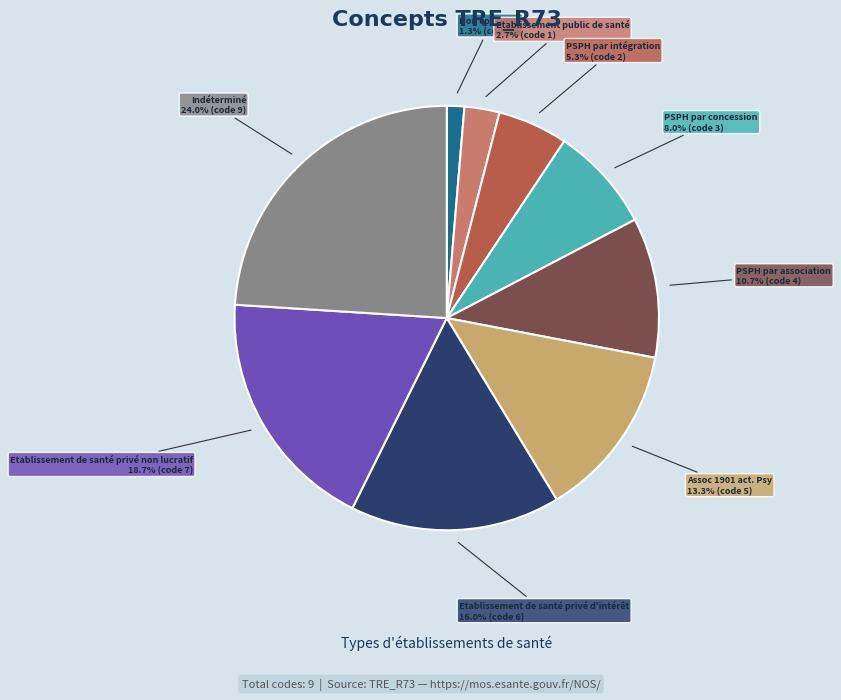

To the nearest percent, what is the average slice percentage?

11%